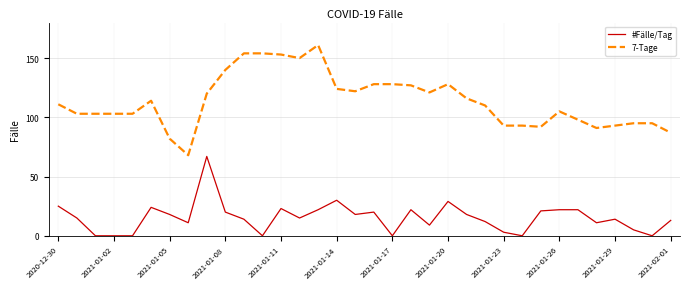

Which series has the largest total across all categories?

7-Tage